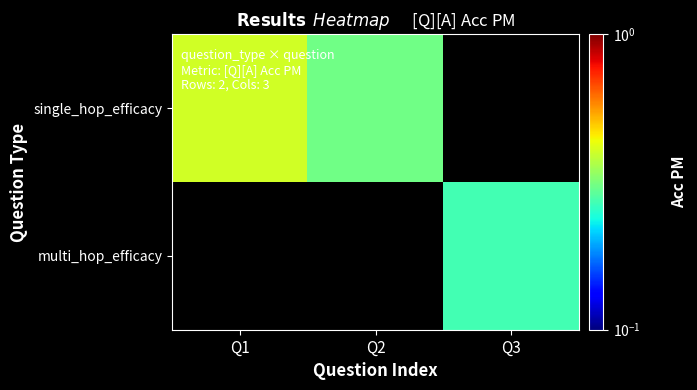

How many series are shown in this chart?

2